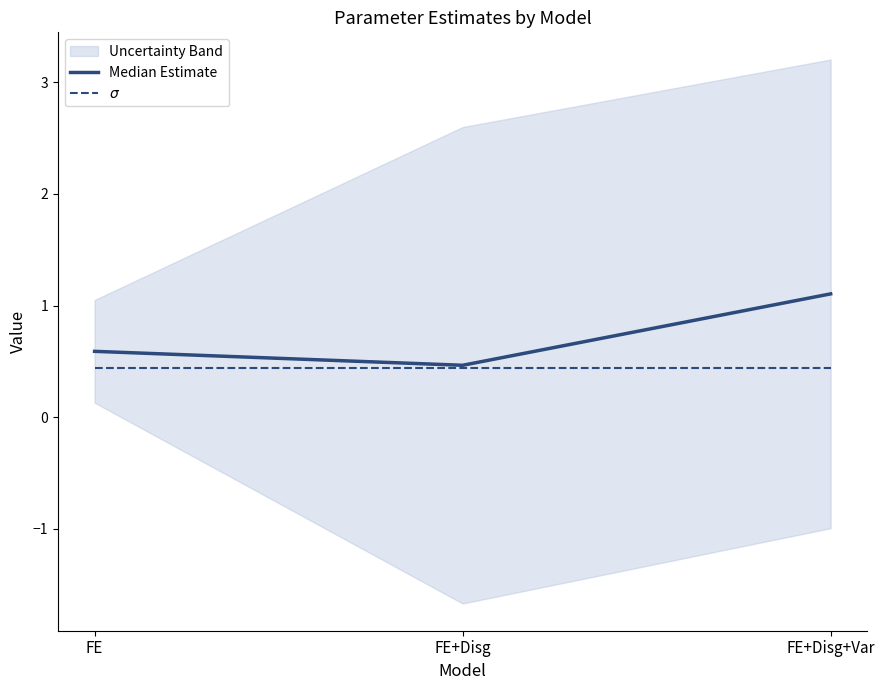

What is the approximate value of $\sigma$ at FE?

0.4